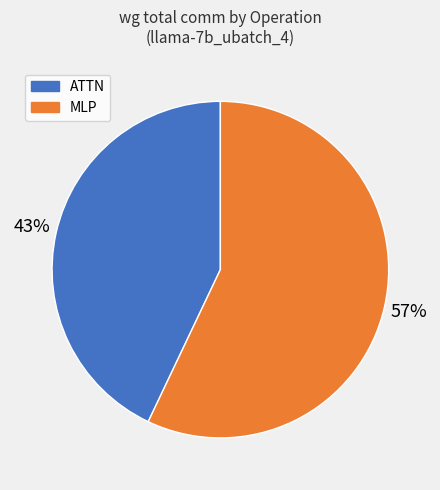

To the nearest percent, what is the average slice percentage?

50%